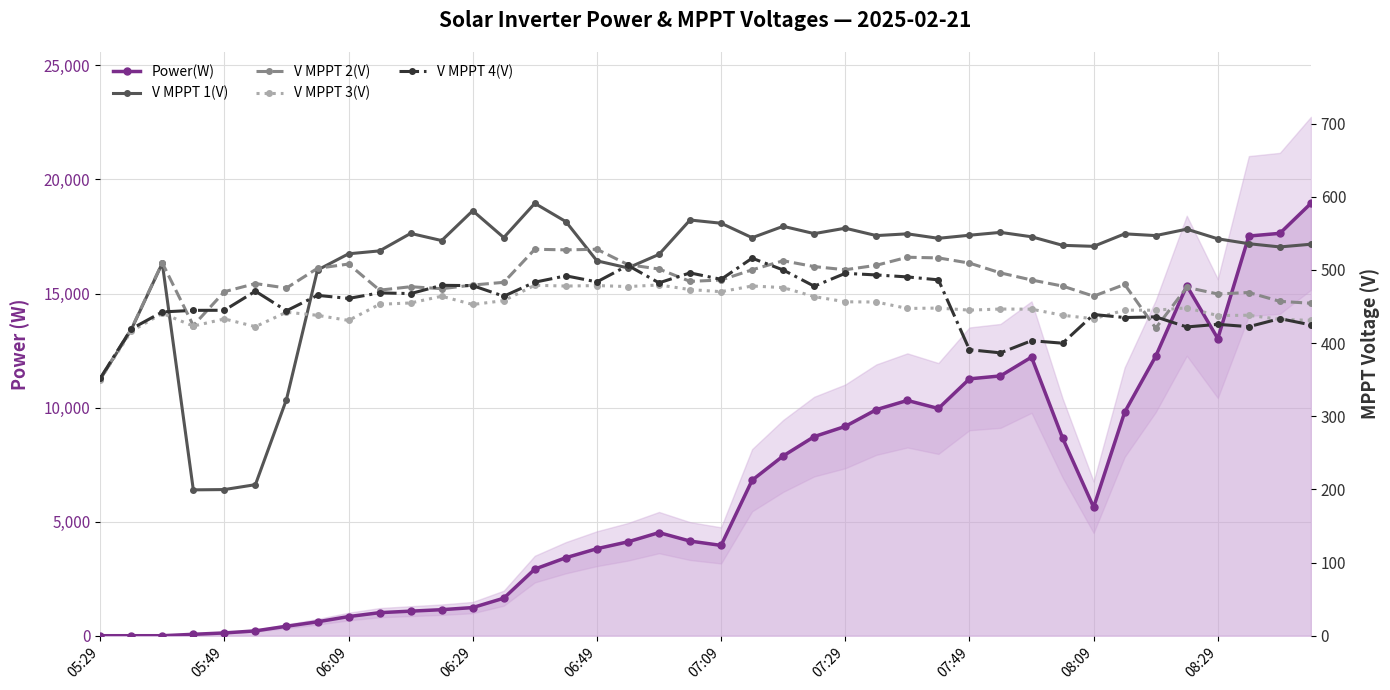

What is the value of the Power(W) point at the 32nd from the left?

8667.0